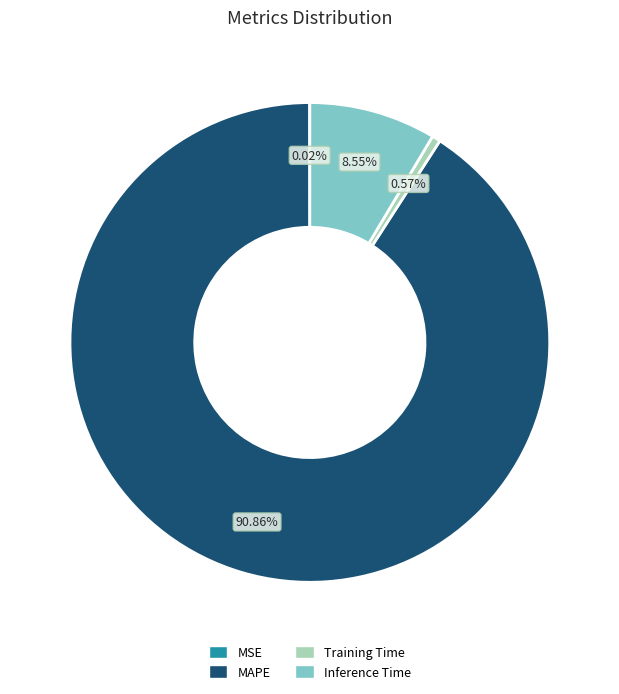

Does any single category account for the majority?

Yes